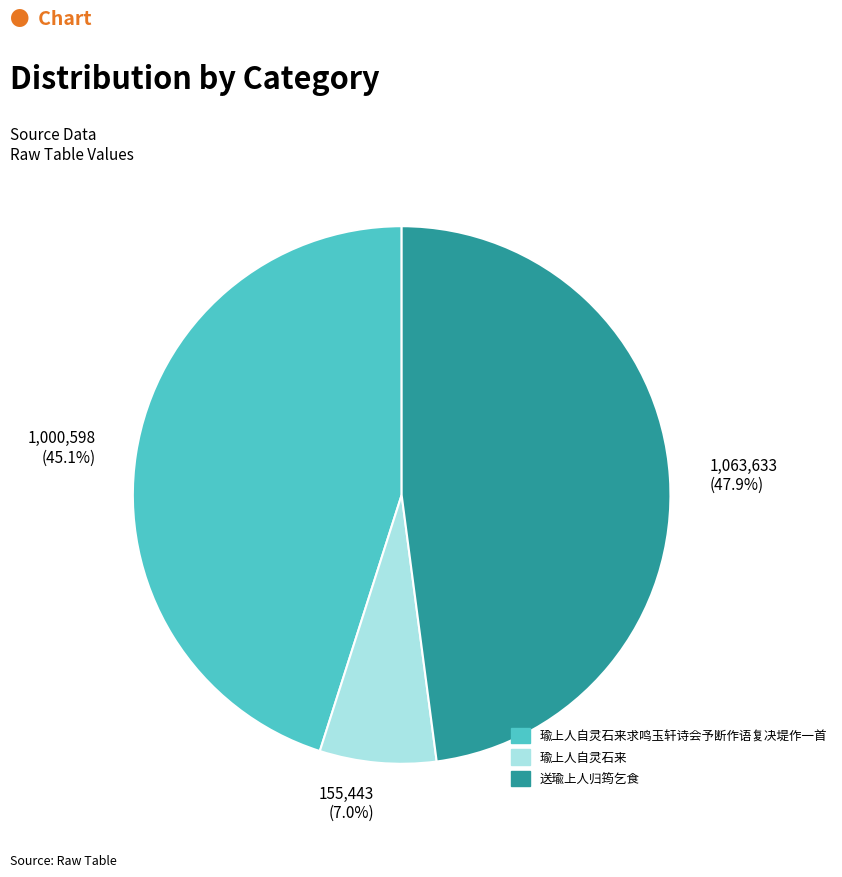

Is there a majority slice in this chart?

No